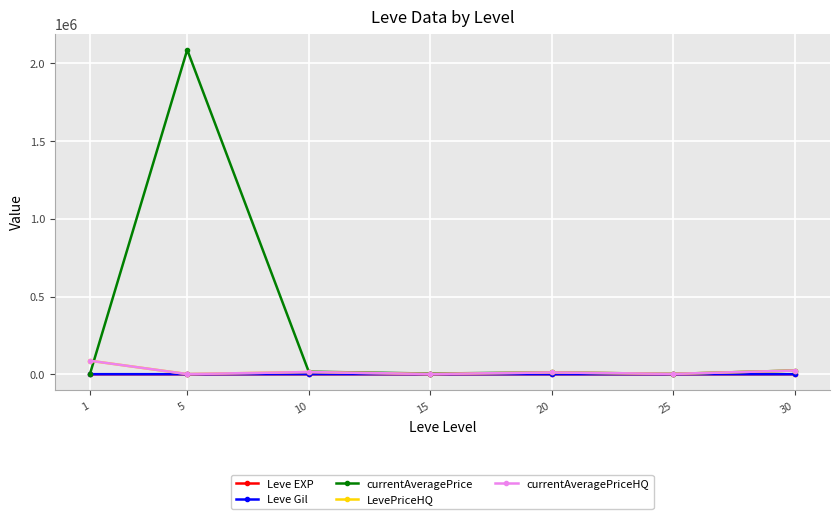

Is the value of currentAveragePriceHQ at 15 greater than the value of Leve Gil at 1?

Yes